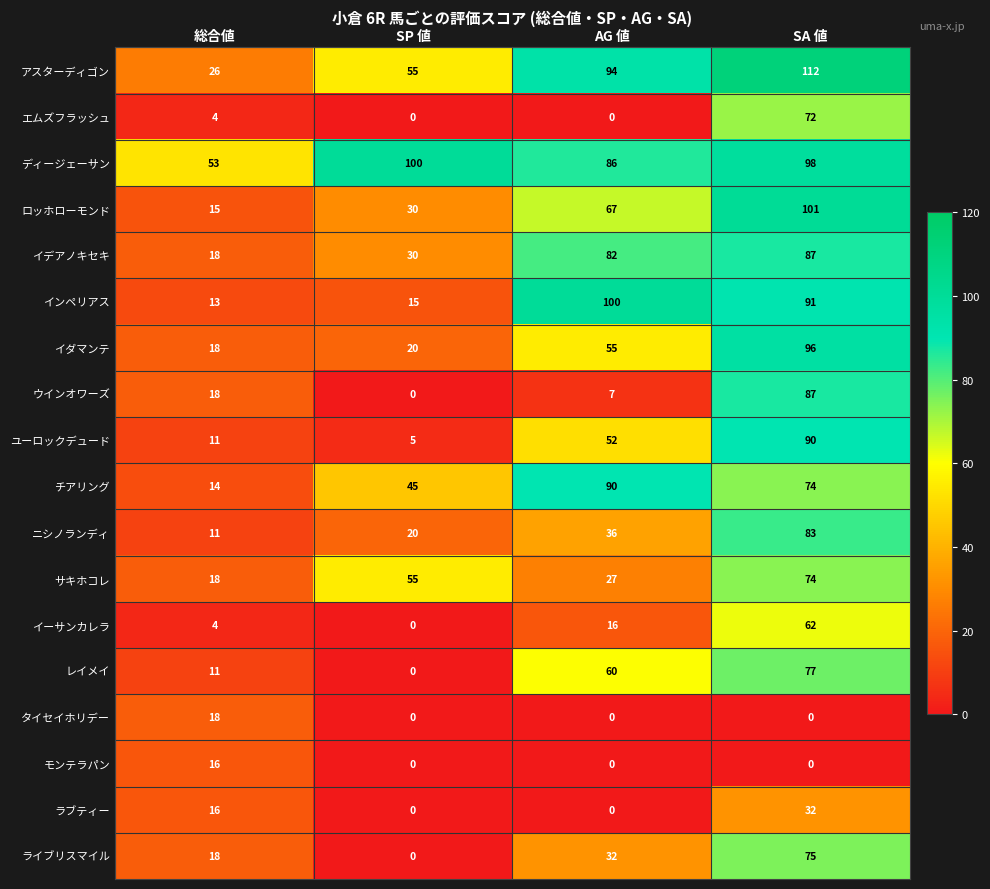

What is the spread (max minus min) of values at SP 値?

100